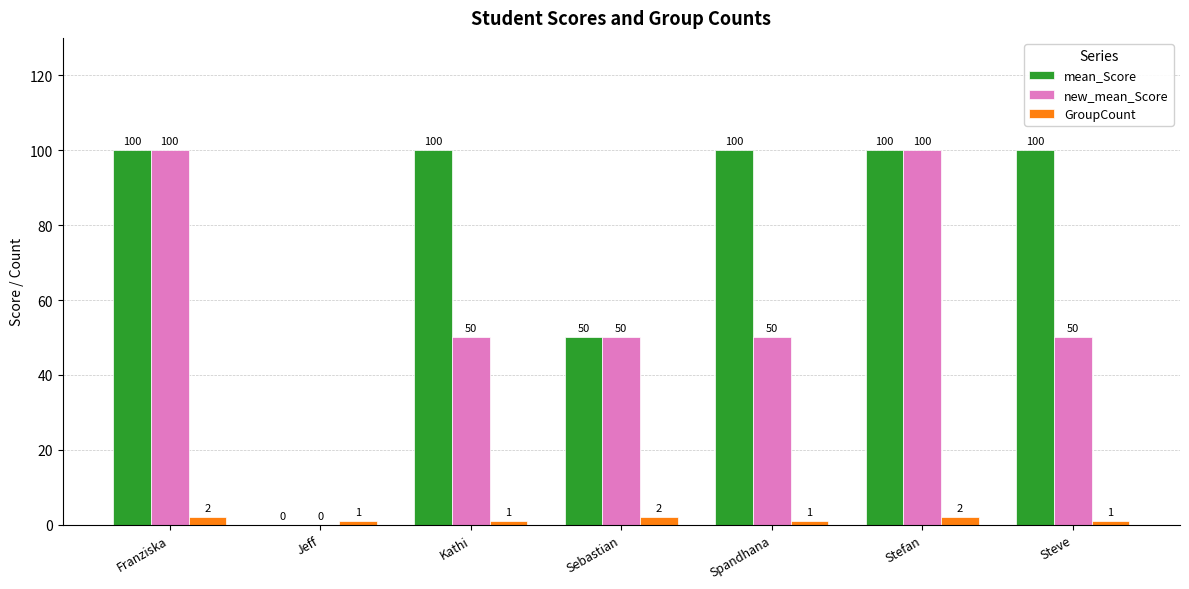

Count the new_mean_Score values in the range 50 to 100.

6